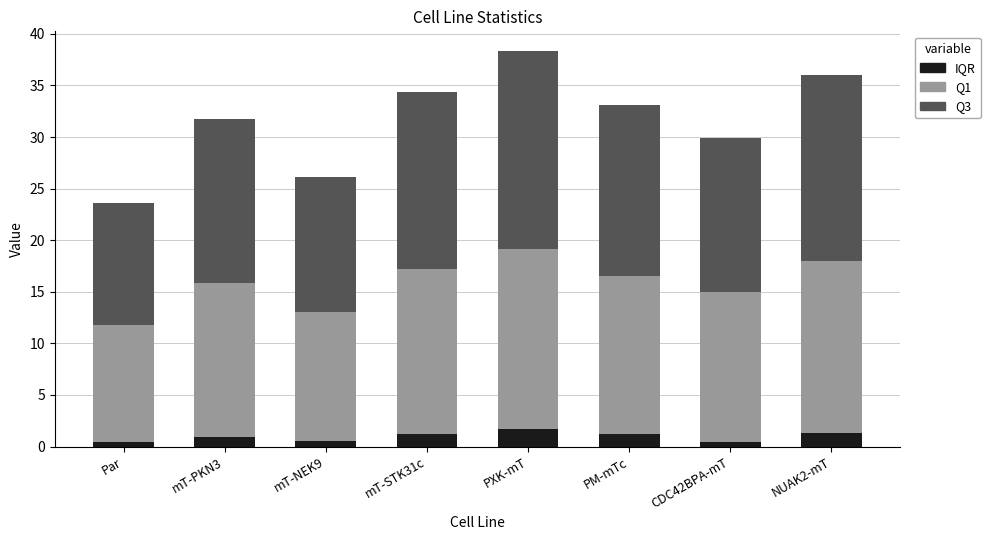

What is the difference between the maximum and second lowest values in the IQR series?

1.2